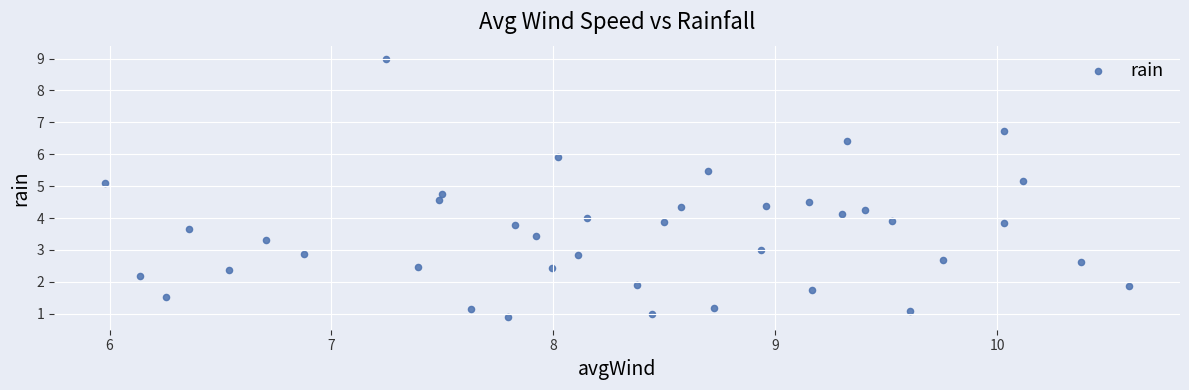

What is the range of Y values (max minus min)?

8.1